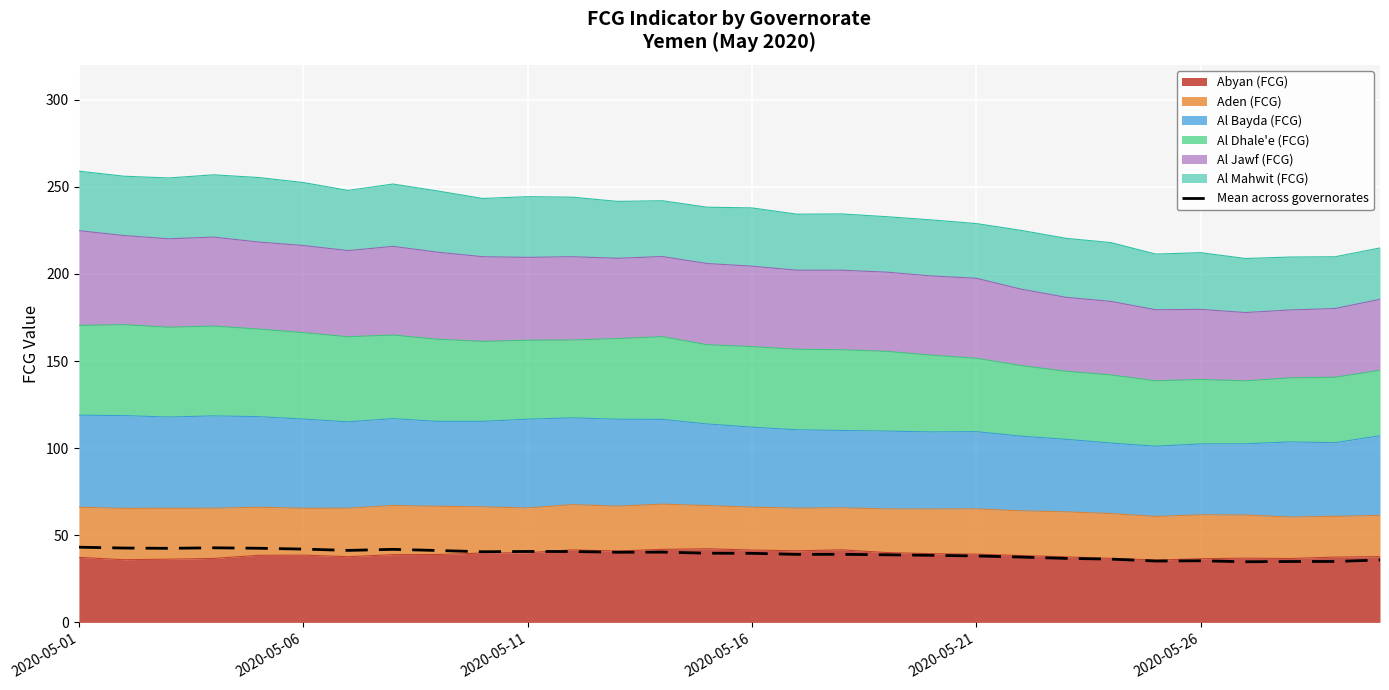

At which label does the data first exceed 39?

2020-05-01